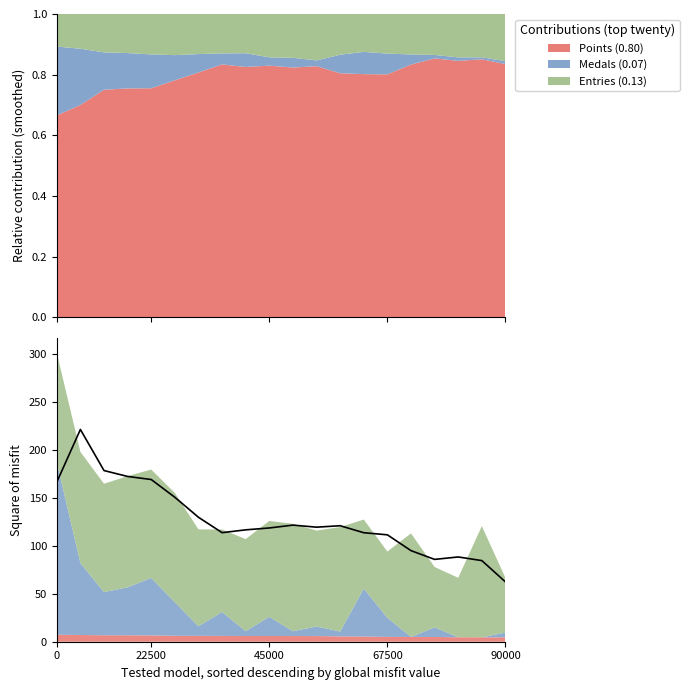

Where is the data nearest to the value 141?

5